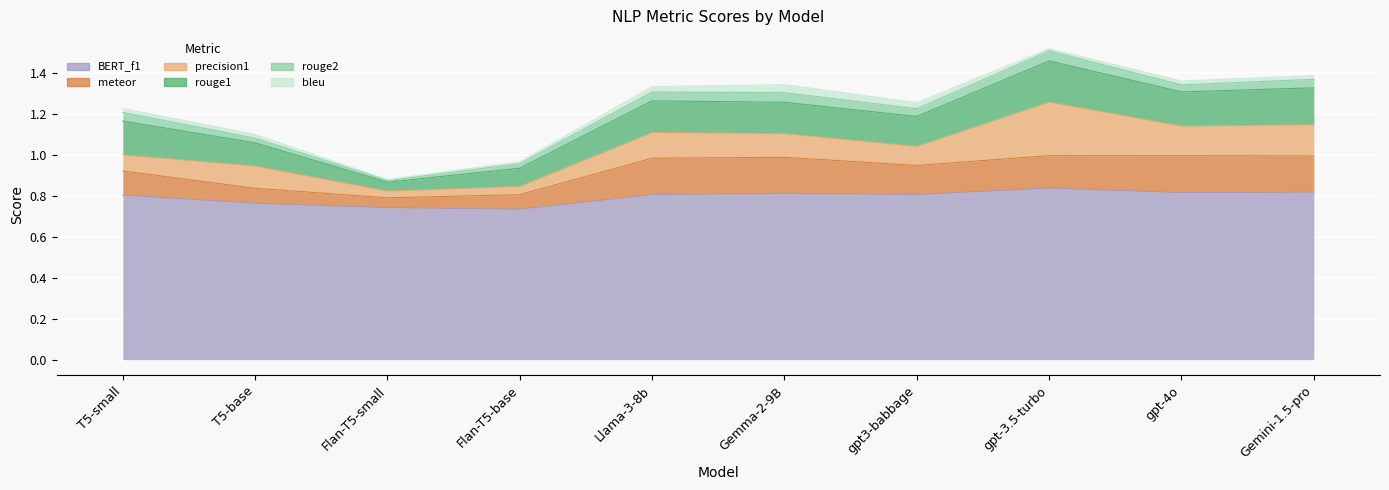

What is the average value of the rouge1 series?

0.1